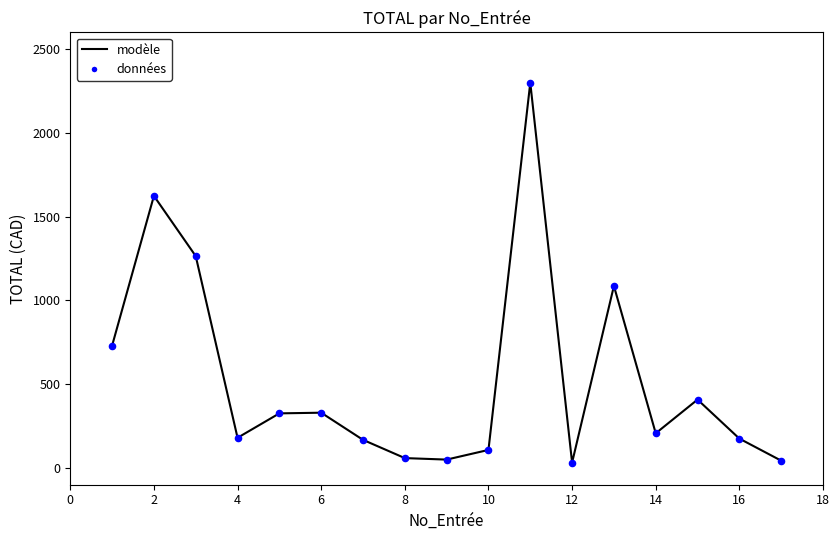

What is the maximum value shown in the chart?

2299.5